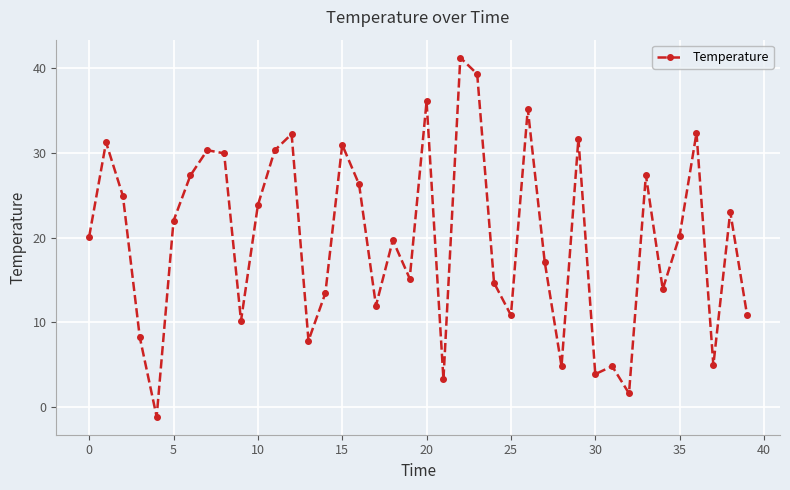

What is the difference between the maximum and second lowest values?

39.7